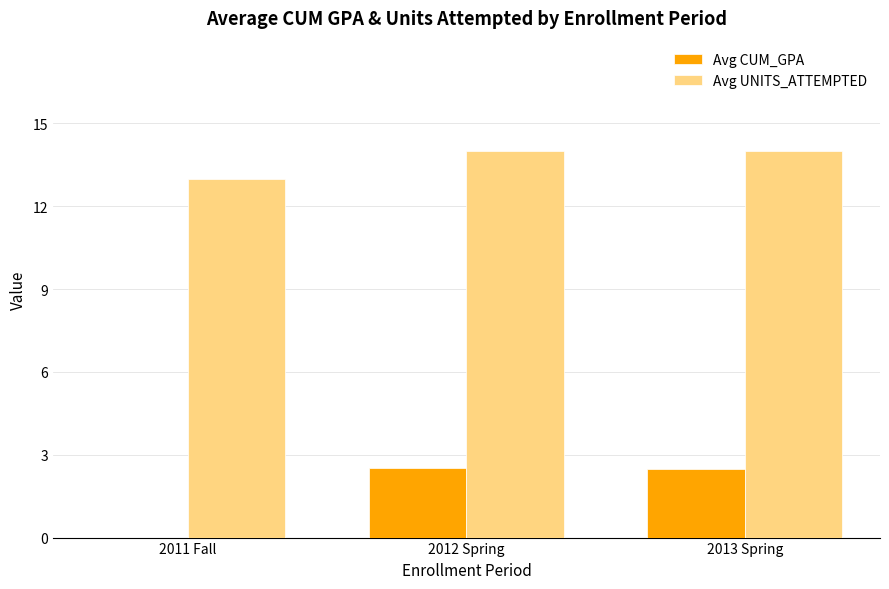

Between 2011 Fall and 2012 Spring, which series saw the biggest shift?

Avg CUM_GPA